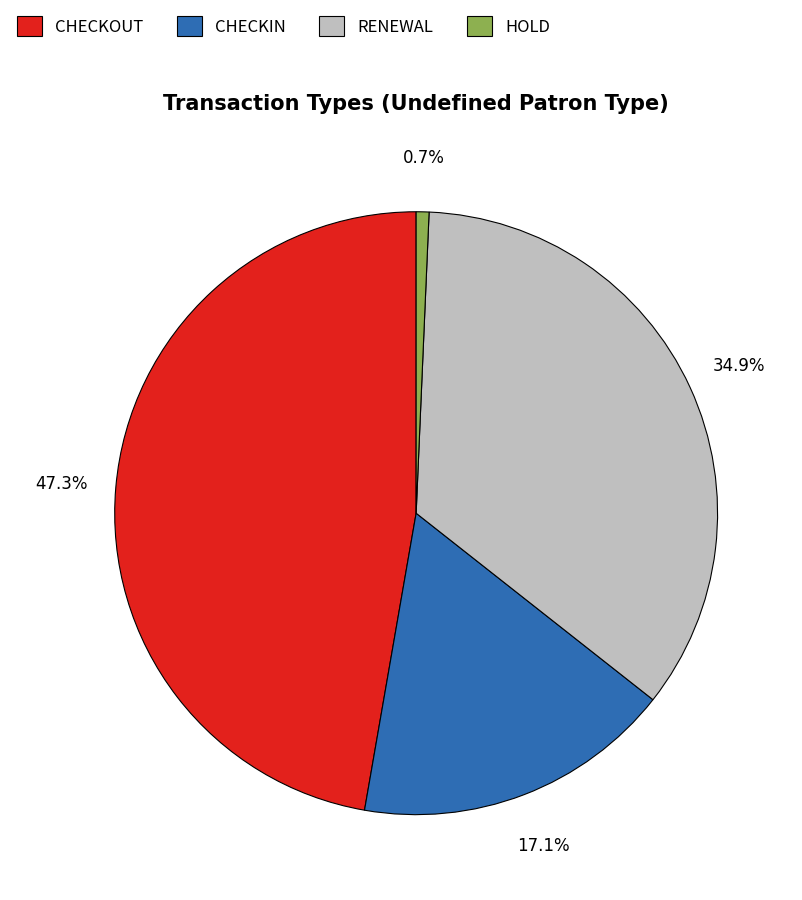

Count the number of slices in the pie.

4